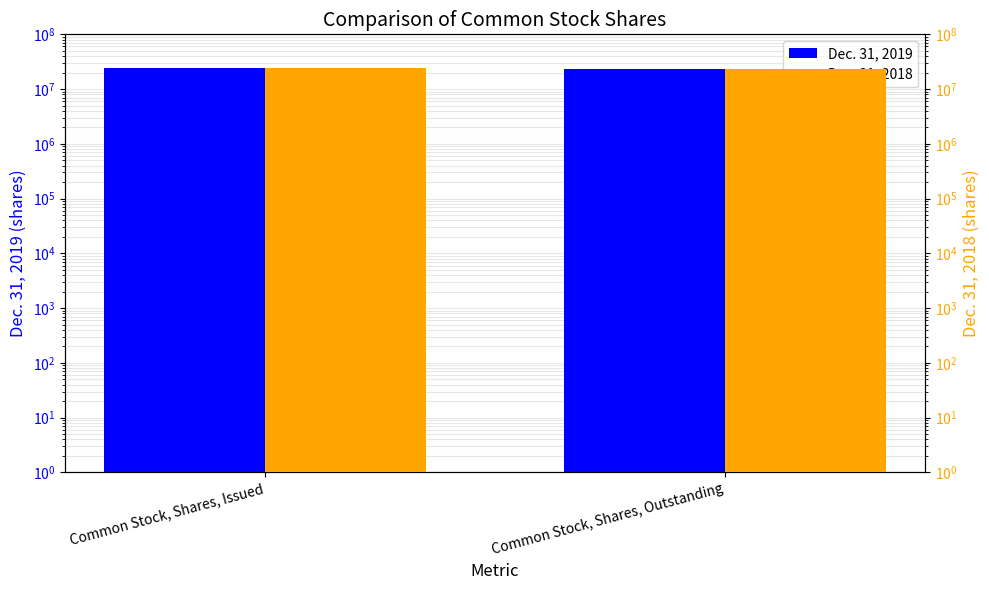

Read the Dec. 31, 2019 value at Common Stock, Shares, Issued, to the nearest 50.

24107350